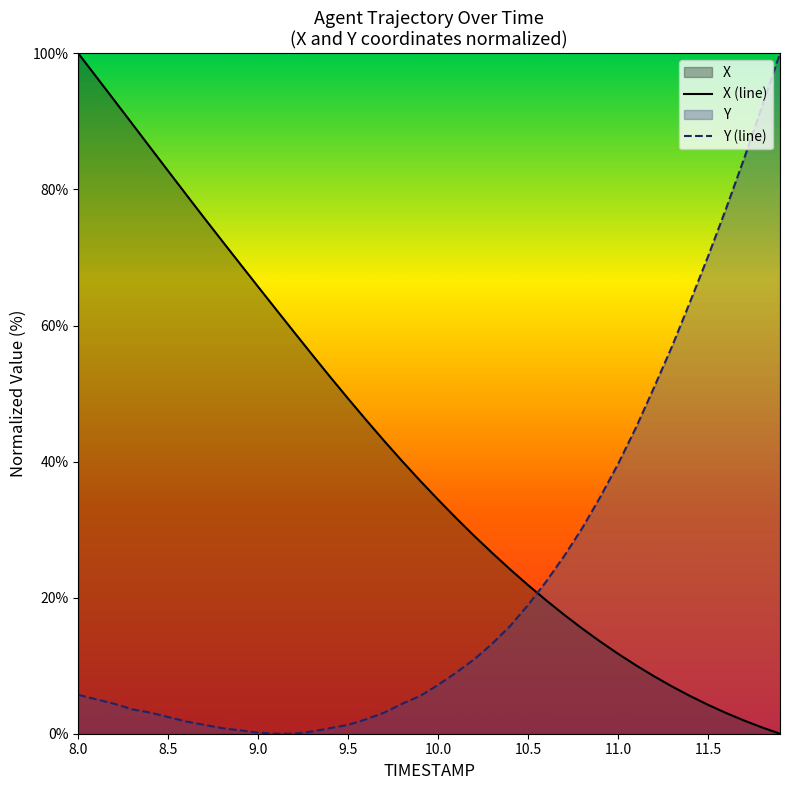

Is it true that X (line) equals 21.8 at 10.5?

True